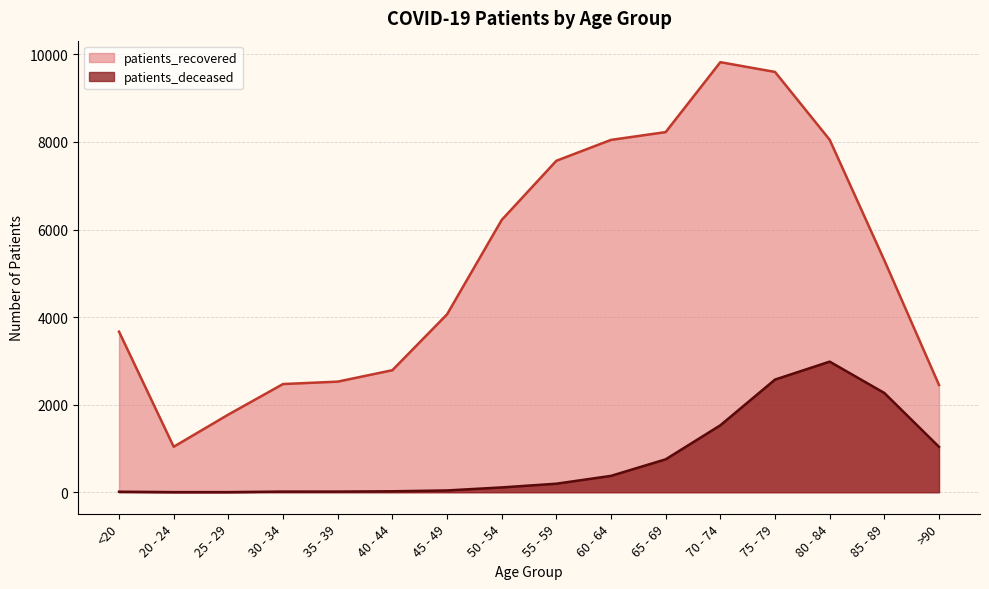

Which series has the largest total across all categories?

patients_recovered